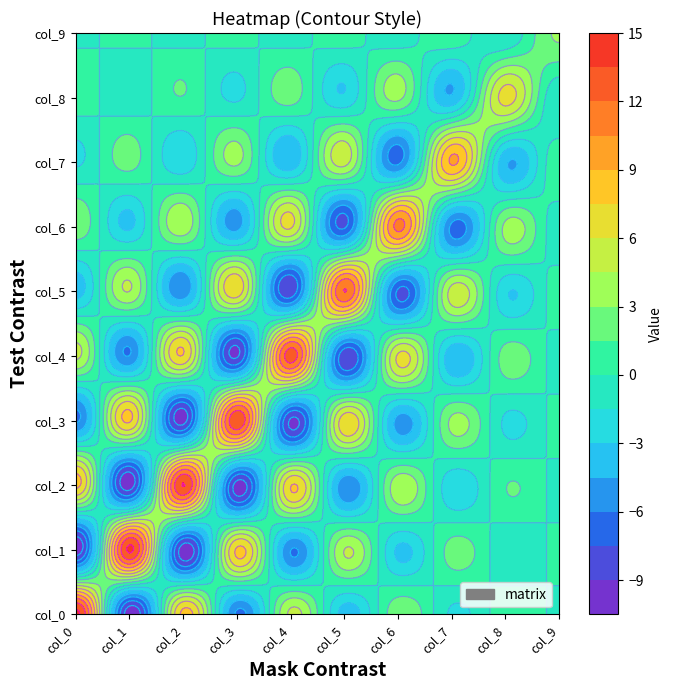

Reading left to right, list all the values displayed in this chart.

col_0: col_0=13.9	col_1=-10.0	col_2=7.9	col_3=-6.2	col_4=4.8	col_5=-3.6	col_6=2.6	col_7=-1.7	col_8=0.9	col_9=-0.2
col_1: col_0=-10.0	col_1=13.8	col_2=-9.9	col_3=7.7	col_4=-6.0	col_5=4.5	col_6=-3.3	col_7=2.2	col_8=-1.2	col_9=0.3
col_2: col_0=7.9	col_1=-9.9	col_2=13.6	col_3=-9.6	col_4=7.4	col_5=-5.6	col_6=4.0	col_7=-2.7	col_8=1.4	col_9=-0.4
col_3: col_0=-6.2	col_1=7.7	col_2=-9.6	col_3=13.3	col_4=-9.2	col_5=6.9	col_6=-5.0	col_7=3.3	col_8=-1.8	col_9=0.5
col_4: col_0=4.8	col_1=-6.0	col_2=7.4	col_3=-9.2	col_4=12.8	col_5=-8.7	col_6=6.2	col_7=-4.1	col_8=2.2	col_9=-0.6
col_5: col_0=-3.6	col_1=4.5	col_2=-5.6	col_3=6.9	col_4=-8.7	col_5=12.1	col_6=-7.7	col_7=5.1	col_8=-2.7	col_9=0.7
col_6: col_0=2.6	col_1=-3.3	col_2=4.0	col_3=-5.0	col_4=6.2	col_5=-7.7	col_6=10.9	col_7=-6.4	col_8=3.4	col_9=-0.9
col_7: col_0=-1.7	col_1=2.2	col_2=-2.7	col_3=3.3	col_4=-4.1	col_5=5.1	col_6=-6.4	col_7=9.2	col_8=-4.2	col_9=1.1
col_8: col_0=0.9	col_1=-1.2	col_2=1.4	col_3=-1.8	col_4=2.2	col_5=-2.7	col_6=3.4	col_7=-4.2	col_8=6.6	col_9=-1.4
col_9: col_0=-0.2	col_1=0.3	col_2=-0.4	col_3=0.5	col_4=-0.6	col_5=0.7	col_6=-0.9	col_7=1.1	col_8=-1.4	col_9=3.2